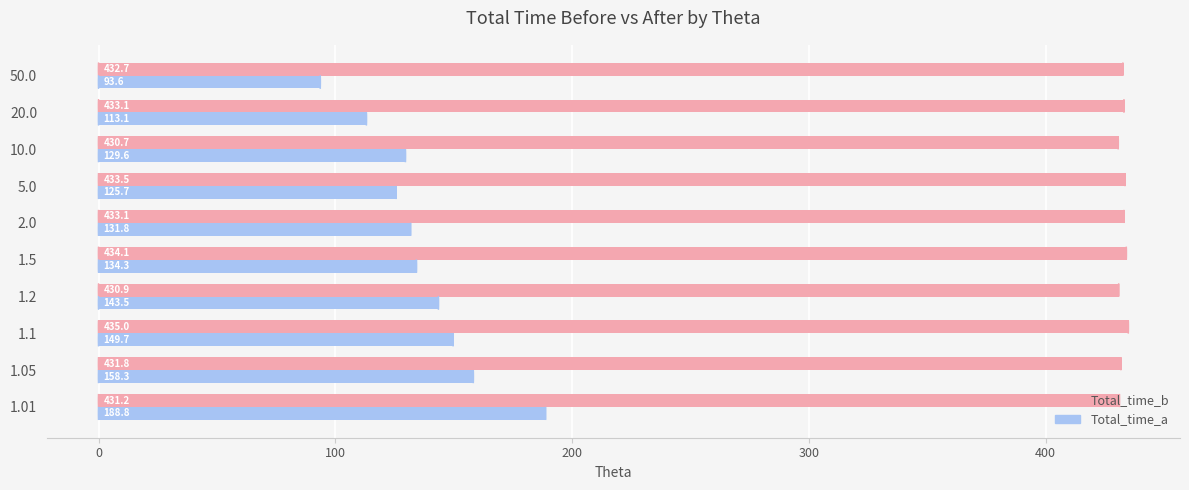

At which label does Total_time_b reach its minimum?

10.0